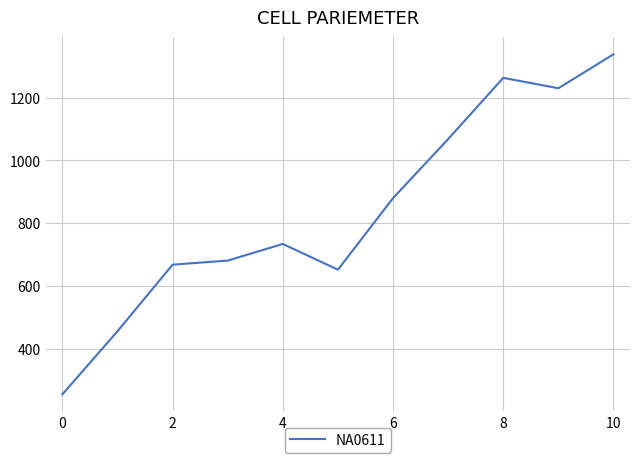

What is the difference between the maximum and minimum values?

1083